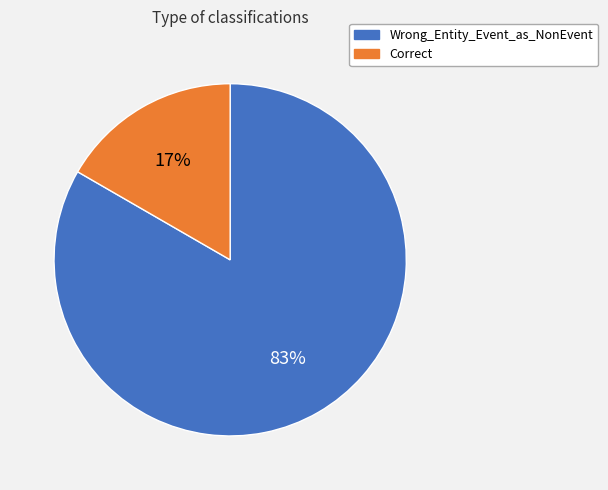

The Wrong_Entity_Event_as_NonEvent slice represents 94% of the pie. True or false?

False